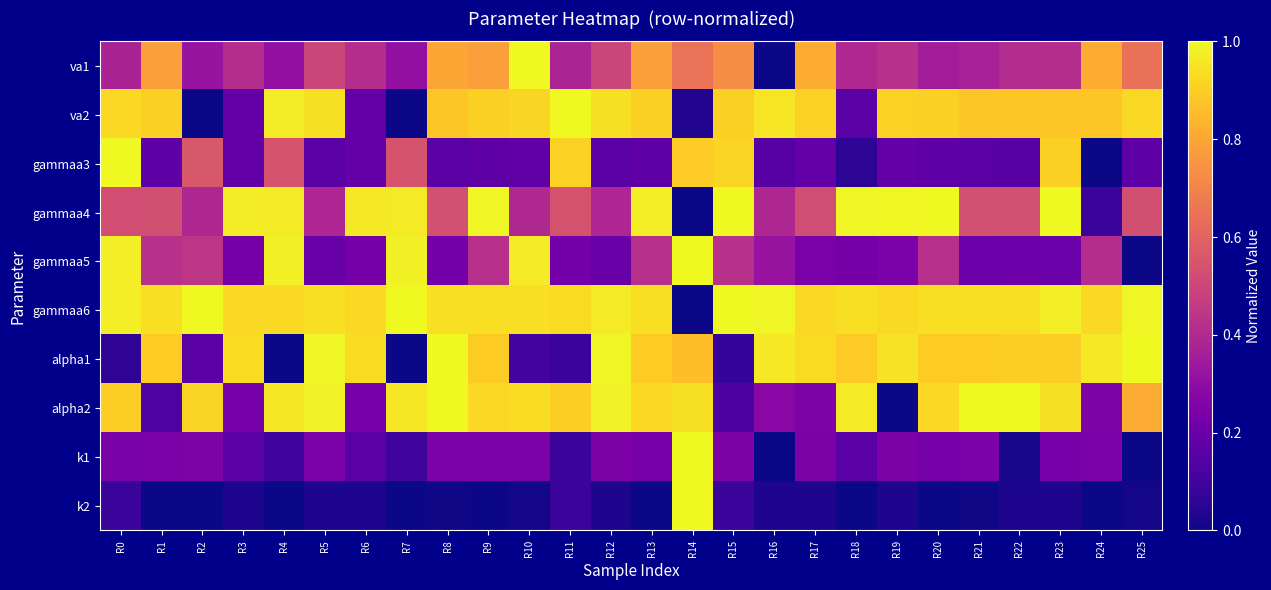

Reading left to right, extract all data points from this chart.

va1: R0=0.4	R1=0.8	R2=0.3	R3=0.4	R4=0.3	R5=0.5	R6=0.4	R7=0.3	R8=0.8	R9=0.8	R10=1.0	R11=0.4	R12=0.5	R13=0.8	R14=0.6	R15=0.7	R16=0.0	R17=0.8	R18=0.4	R19=0.4	R20=0.4	R21=0.4	R22=0.4	R23=0.4	R24=0.8	R25=0.6
va2: R0=0.9	R1=0.9	R2=0.0	R3=0.2	R4=1.0	R5=0.9	R6=0.2	R7=0.0	R8=0.9	R9=0.9	R10=0.9	R11=1.0	R12=0.9	R13=0.9	R14=0.0	R15=0.9	R16=1.0	R17=0.9	R18=0.2	R19=0.9	R20=0.9	R21=0.9	R22=0.9	R23=0.9	R24=0.9	R25=0.9
gammaa3: R0=1.0	R1=0.2	R2=0.6	R3=0.2	R4=0.5	R5=0.2	R6=0.2	R7=0.5	R8=0.2	R9=0.2	R10=0.2	R11=0.9	R12=0.2	R13=0.2	R14=0.9	R15=0.9	R16=0.2	R17=0.2	R18=0.1	R19=0.2	R20=0.2	R21=0.2	R22=0.2	R23=0.9	R24=0.0	R25=0.2
gammaa4: R0=0.5	R1=0.5	R2=0.4	R3=1.0	R4=1.0	R5=0.4	R6=1.0	R7=1.0	R8=0.5	R9=1.0	R10=0.4	R11=0.5	R12=0.4	R13=1.0	R14=0.0	R15=1.0	R16=0.4	R17=0.5	R18=1.0	R19=1.0	R20=1.0	R21=0.5	R22=0.5	R23=1.0	R24=0.1	R25=0.5
gammaa5: R0=1.0	R1=0.4	R2=0.4	R3=0.2	R4=1.0	R5=0.2	R6=0.2	R7=1.0	R8=0.2	R9=0.4	R10=1.0	R11=0.2	R12=0.2	R13=0.4	R14=1.0	R15=0.4	R16=0.3	R17=0.2	R18=0.2	R19=0.2	R20=0.4	R21=0.2	R22=0.2	R23=0.2	R24=0.4	R25=0.0
gammaa6: R0=1.0	R1=0.9	R2=1.0	R3=0.9	R4=0.9	R5=0.9	R6=0.9	R7=1.0	R8=0.9	R9=0.9	R10=0.9	R11=0.9	R12=1.0	R13=0.9	R14=0.0	R15=1.0	R16=1.0	R17=0.9	R18=0.9	R19=0.9	R20=0.9	R21=0.9	R22=0.9	R23=1.0	R24=0.9	R25=1.0
alpha1: R0=0.1	R1=0.9	R2=0.2	R3=0.9	R4=0.0	R5=1.0	R6=0.9	R7=0.0	R8=1.0	R9=0.9	R10=0.1	R11=0.1	R12=1.0	R13=0.9	R14=0.9	R15=0.1	R16=1.0	R17=0.9	R18=0.9	R19=0.9	R20=0.9	R21=0.9	R22=0.9	R23=0.9	R24=1.0	R25=1.0
alpha2: R0=0.9	R1=0.1	R2=0.9	R3=0.2	R4=1.0	R5=1.0	R6=0.2	R7=1.0	R8=1.0	R9=0.9	R10=0.9	R11=0.9	R12=1.0	R13=0.9	R14=0.9	R15=0.1	R16=0.3	R17=0.3	R18=1.0	R19=0.0	R20=0.9	R21=1.0	R22=1.0	R23=0.9	R24=0.3	R25=0.8
k1: R0=0.2	R1=0.2	R2=0.3	R3=0.2	R4=0.1	R5=0.2	R6=0.2	R7=0.1	R8=0.2	R9=0.2	R10=0.2	R11=0.1	R12=0.2	R13=0.2	R14=1.0	R15=0.2	R16=0.0	R17=0.2	R18=0.2	R19=0.2	R20=0.2	R21=0.2	R22=0.0	R23=0.2	R24=0.2	R25=0.0
k2: R0=0.1	R1=0.0	R2=0.0	R3=0.0	R4=0.0	R5=0.0	R6=0.0	R7=0.0	R8=0.0	R9=0.0	R10=0.0	R11=0.1	R12=0.0	R13=0.0	R14=1.0	R15=0.1	R16=0.0	R17=0.0	R18=0.0	R19=0.0	R20=0.0	R21=0.0	R22=0.0	R23=0.0	R24=0.0	R25=0.0